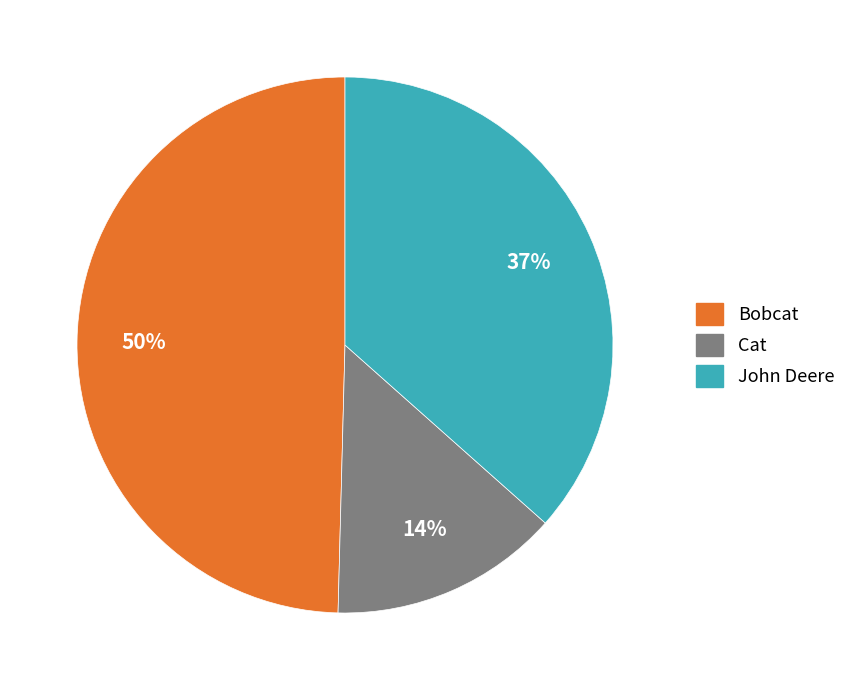

Is there any slice that represents more than half of the pie?

No